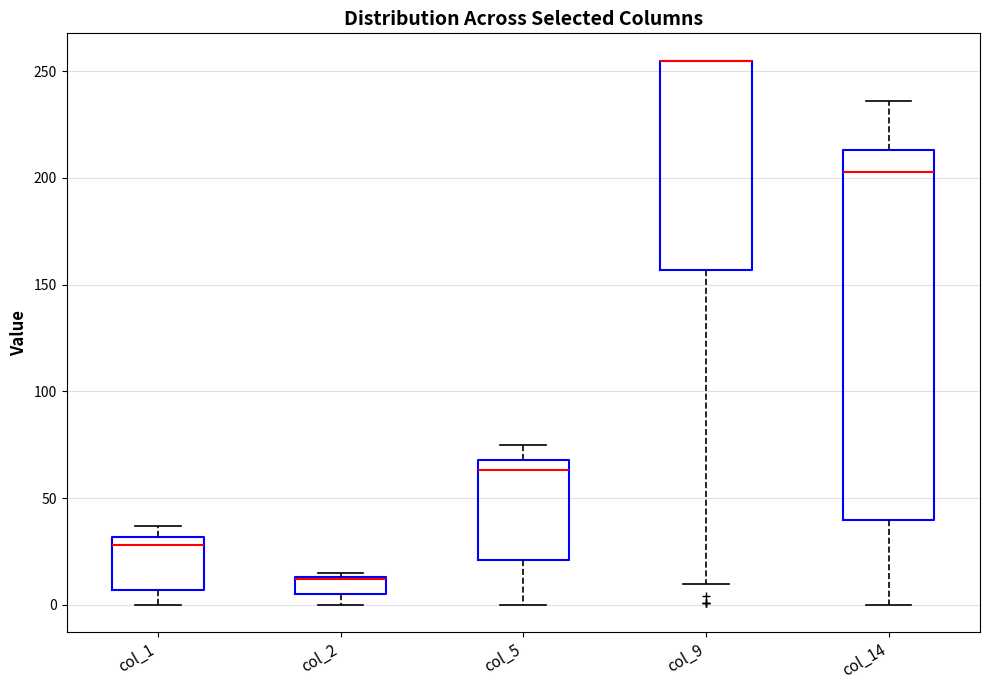

Which box is the tallest, from its lower edge to its upper edge?

col_14